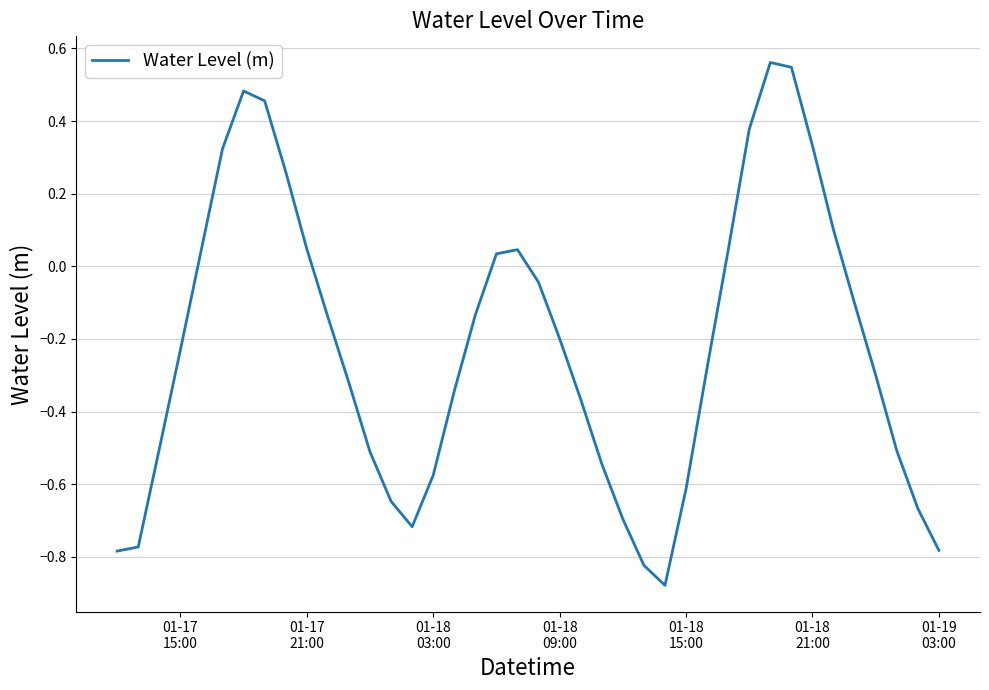

What is the smallest value displayed?

-0.9